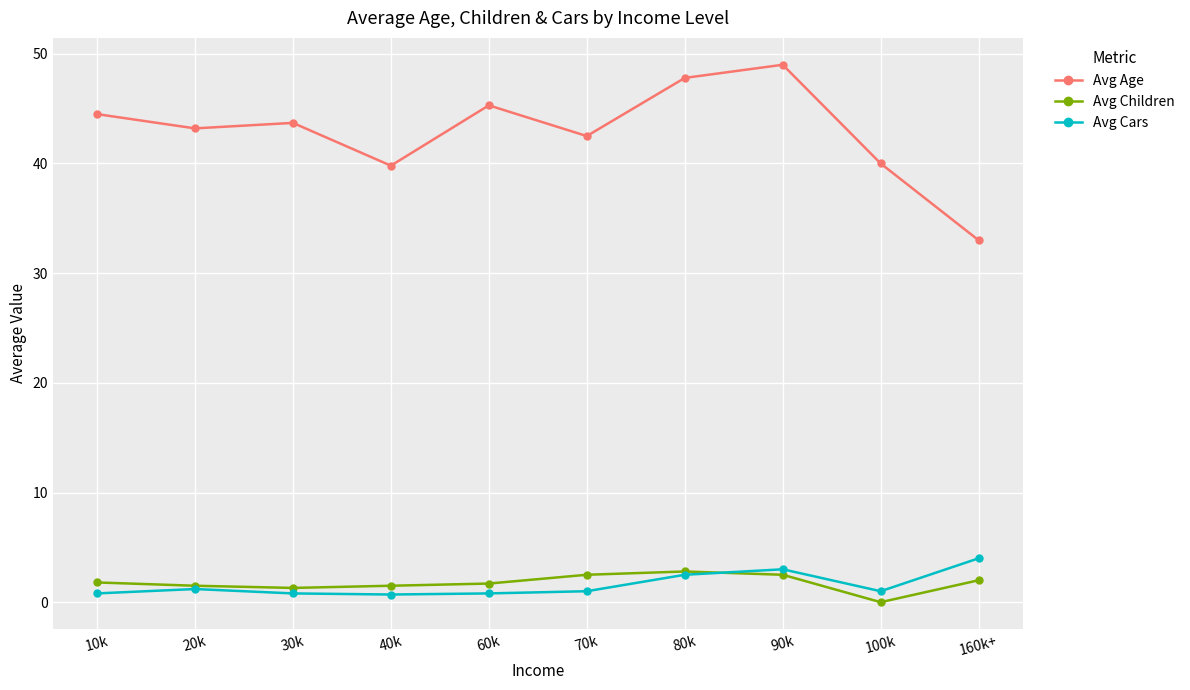

What is the average value of the Avg Age series?

42.9